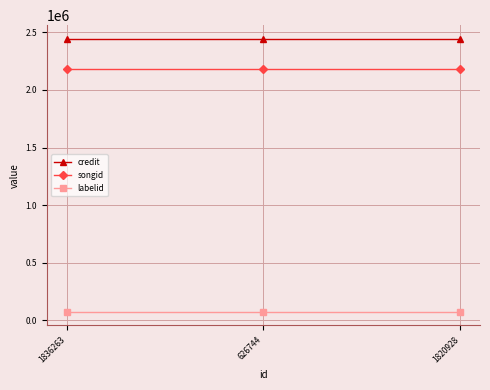

What is the spread (max minus min) of values at 626744?

2368255